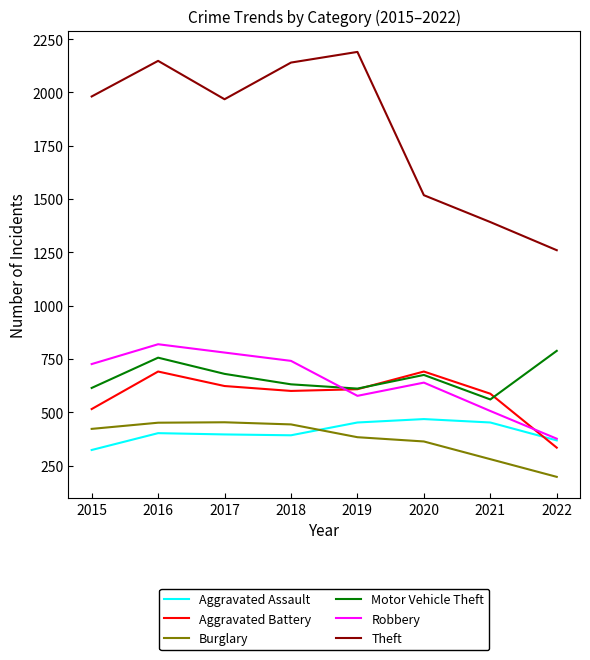

The Motor Vehicle Theft series shows 756 at 2016. True or false?

True